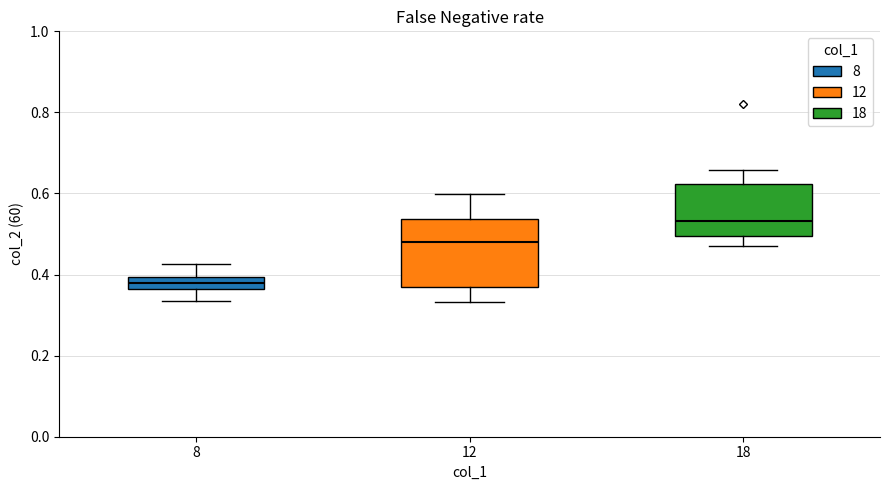

Which box has the highest median line?

18